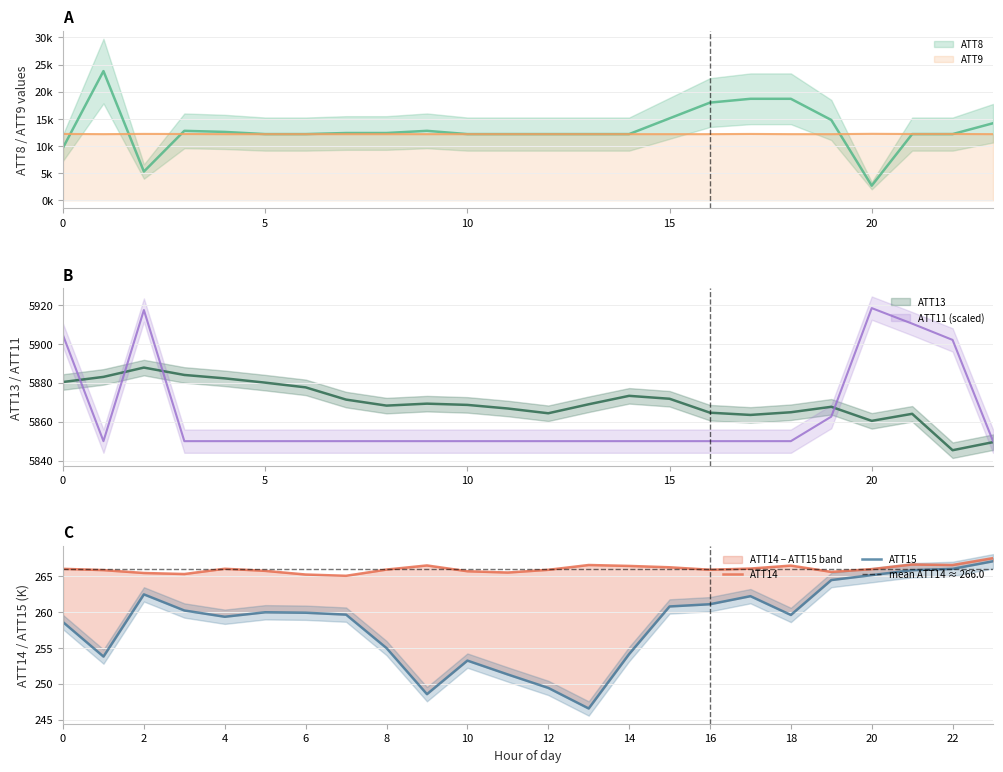

What is the value of the ATT15 point at the 6th from the left?

260.0